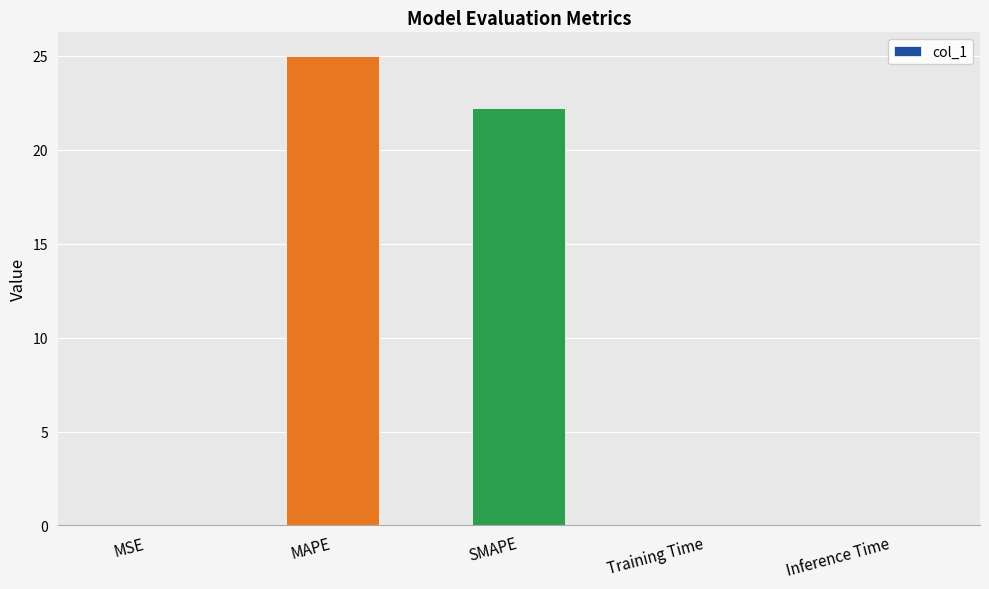

Where is the data nearest to the value 12?

SMAPE